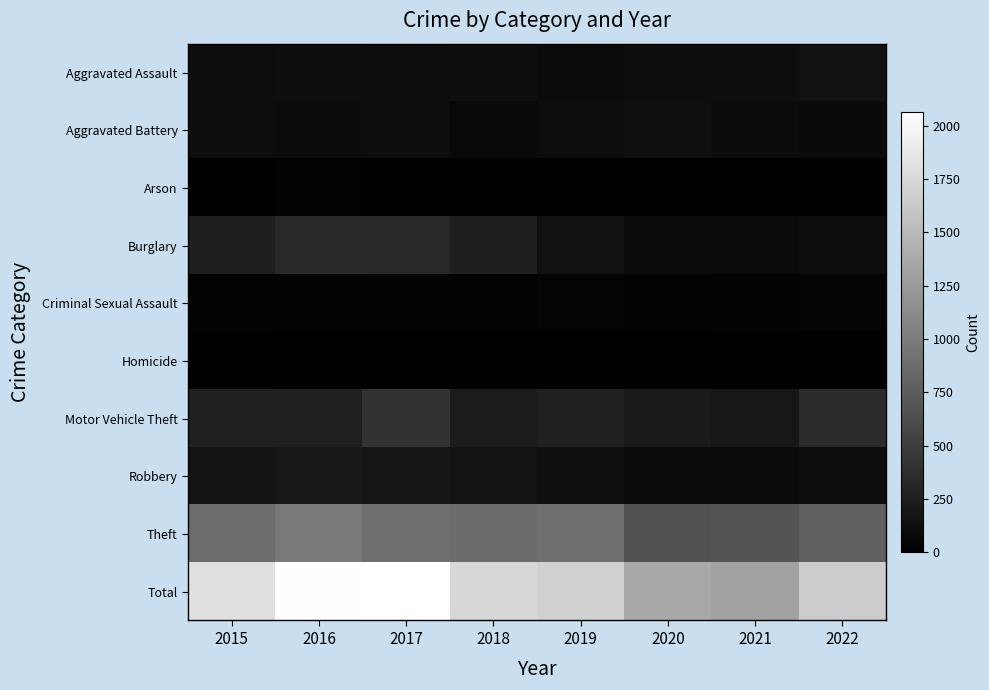

What is the total value across all series at 2015?

3622